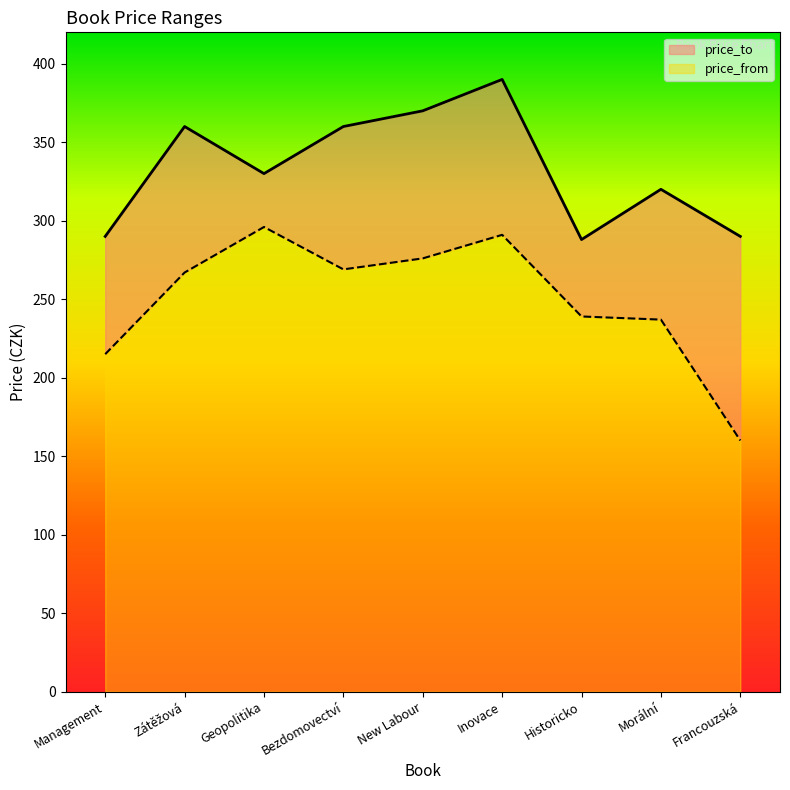

Rank the categories by price_to value from highest to lowest.

Inovace, New Labour, Zátěžová, Bezdomovectví, Geopolitika, Morální, Management, Francouzská, Historicko